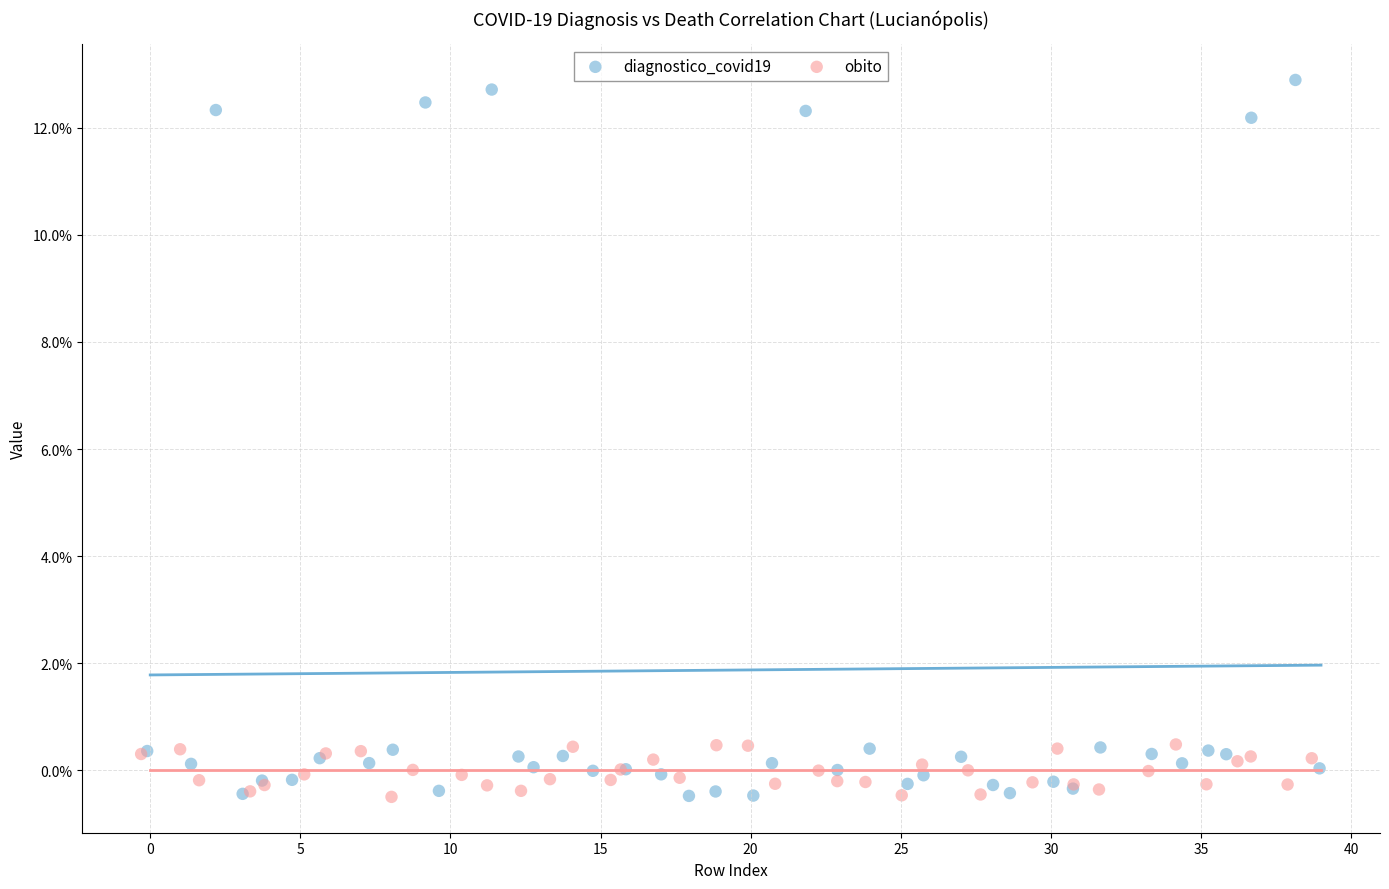

What are all the series names shown in the legend?

diagnostico_covid19, obito